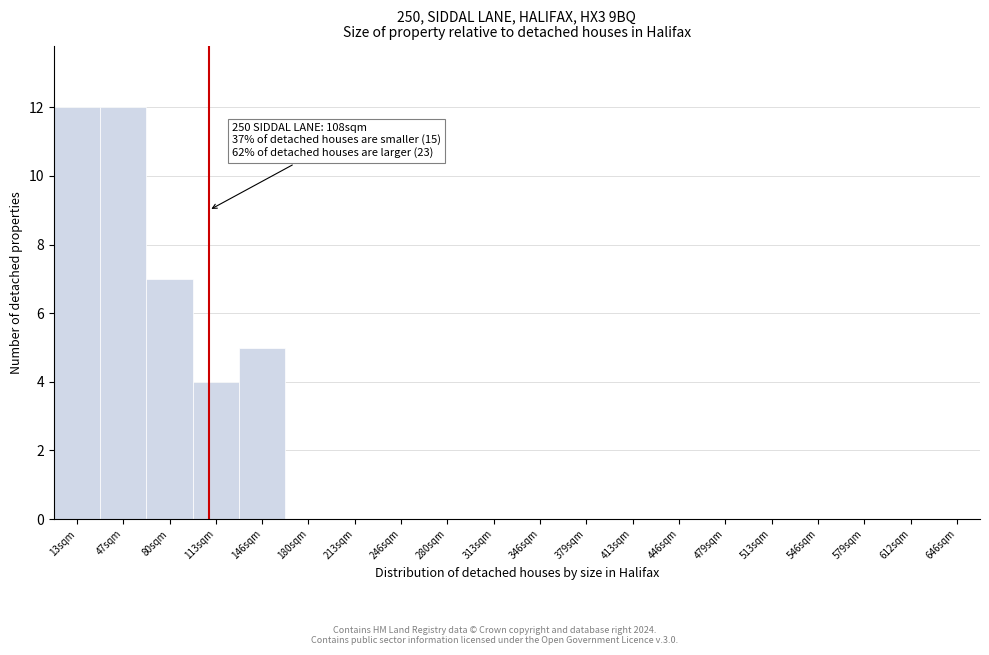

Reading left to right, list all the values displayed in this chart.

13sqm=12	47sqm=12	80sqm=7	113sqm=4	146sqm=5	180sqm=0	213sqm=0	246sqm=0	280sqm=0	313sqm=0	346sqm=0	379sqm=0	413sqm=0	446sqm=0	479sqm=0	513sqm=0	546sqm=0	579sqm=0	612sqm=0	646sqm=0